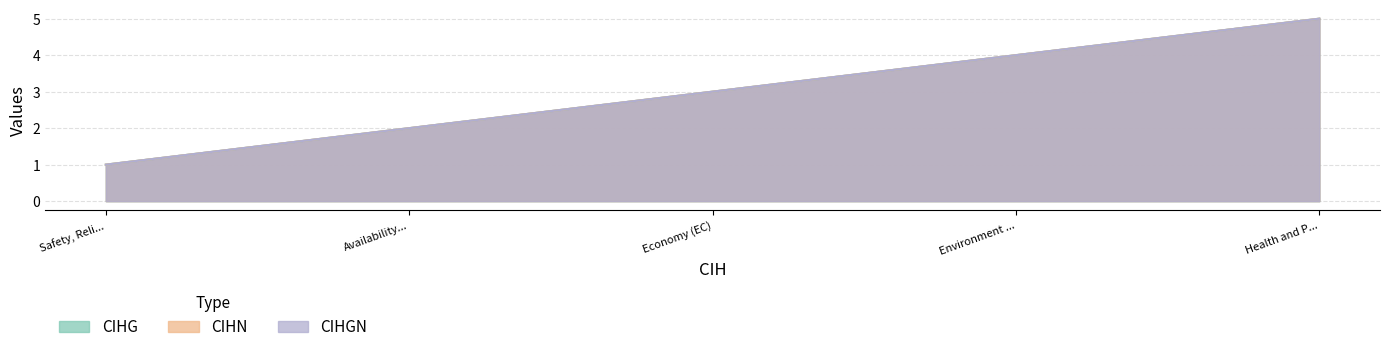

Which series changed the most between Environment ... and Health and P...?

CIHG